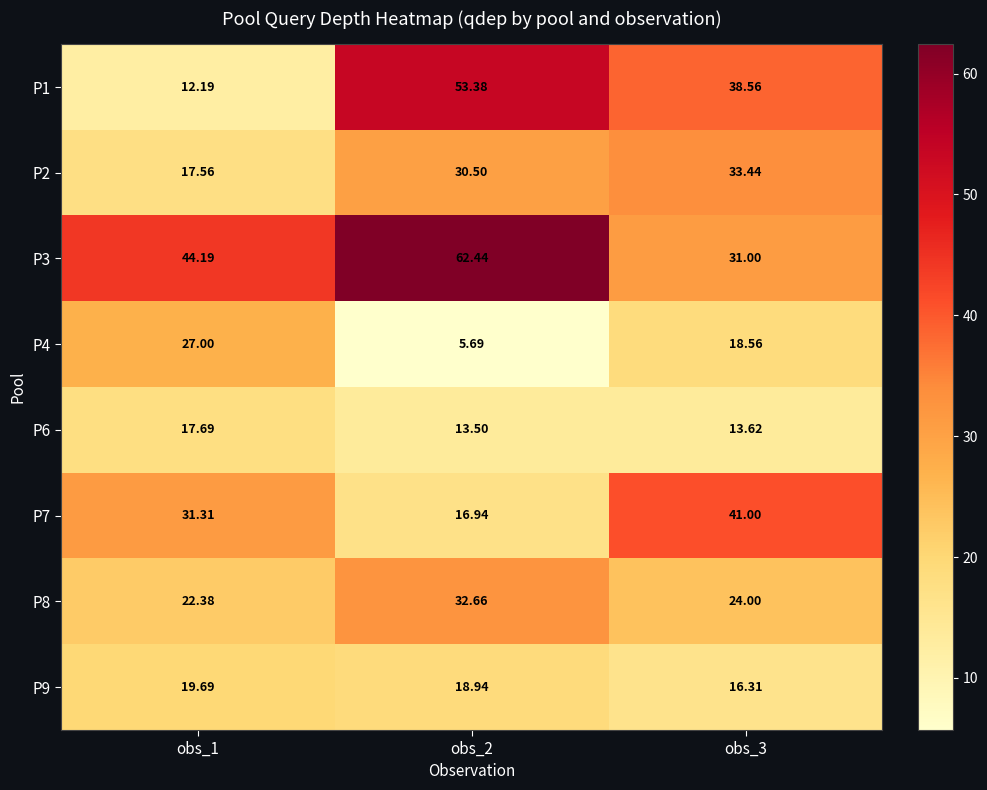

Is the value of P8 at obs_1 greater than the value of P4 at obs_1?

No